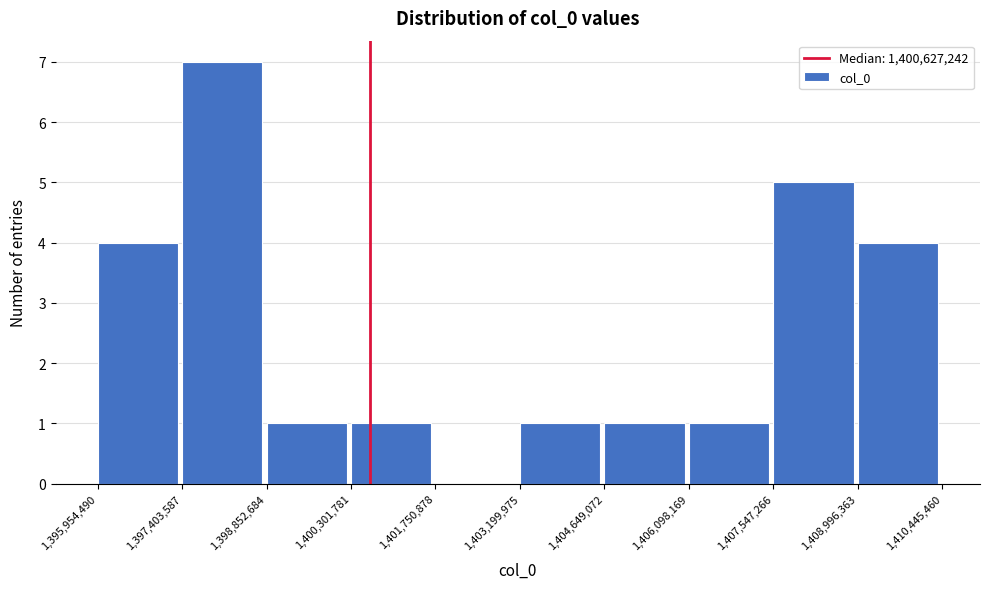

How tall is the bar that spans 1,398,852,684 to 1,400,301,781 on the x-axis? The values are not printed on the chart, so give them approximately, as read against the axis.

1